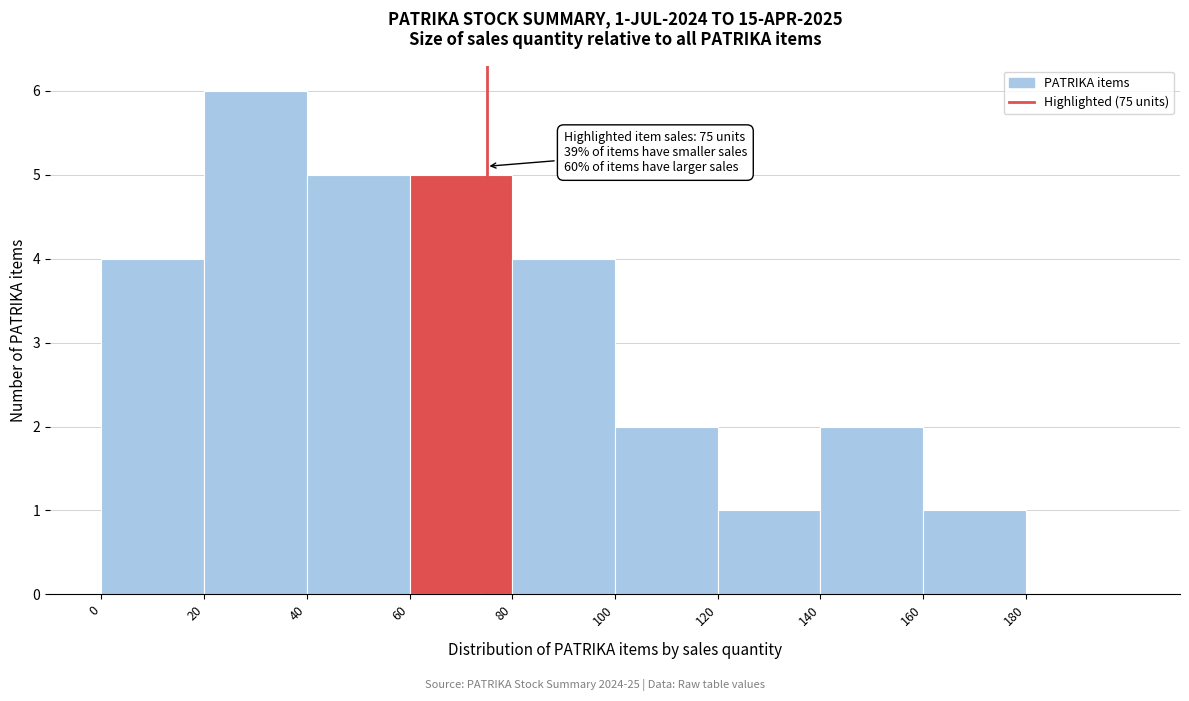

Over which range of the x-axis is the bar tallest?

20 to 40